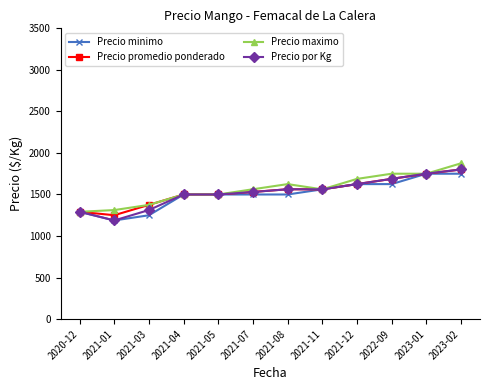

What is the difference between the maximum and minimum values in the Precio maximo series?

583.3